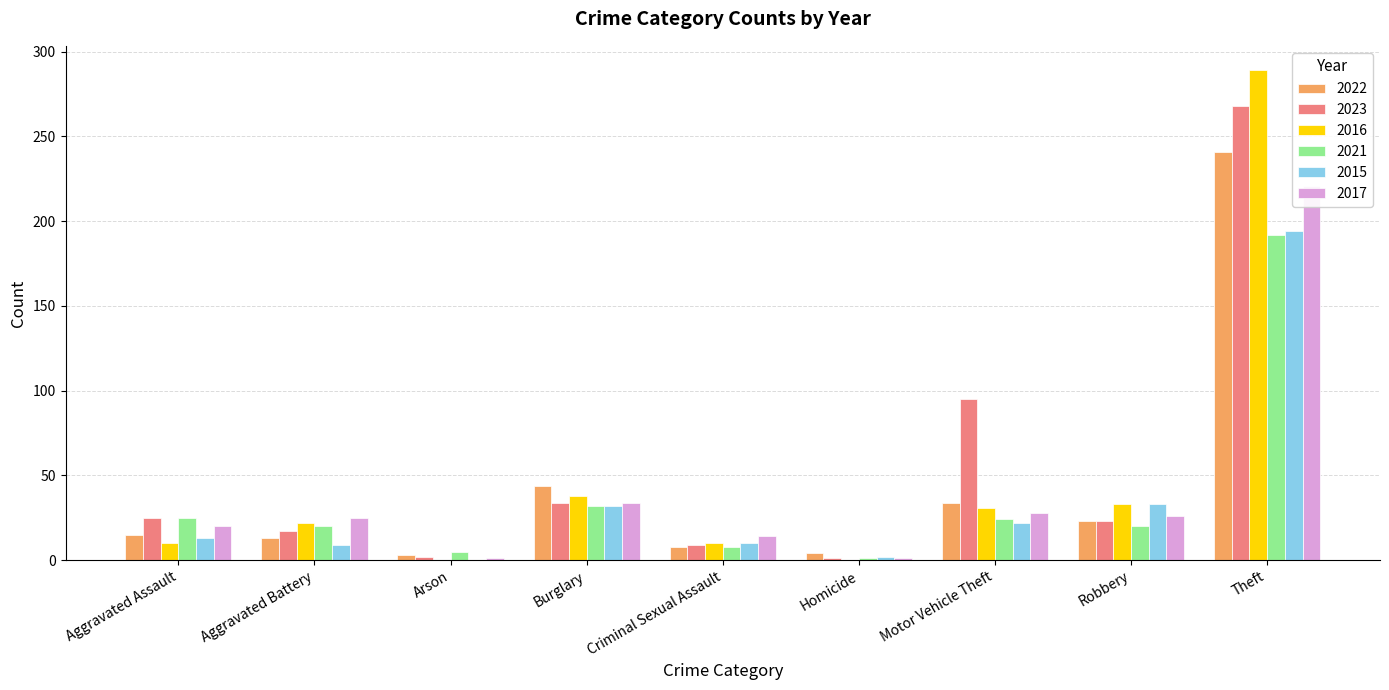

The value of 2021 at Arson is 5. True or false?

True